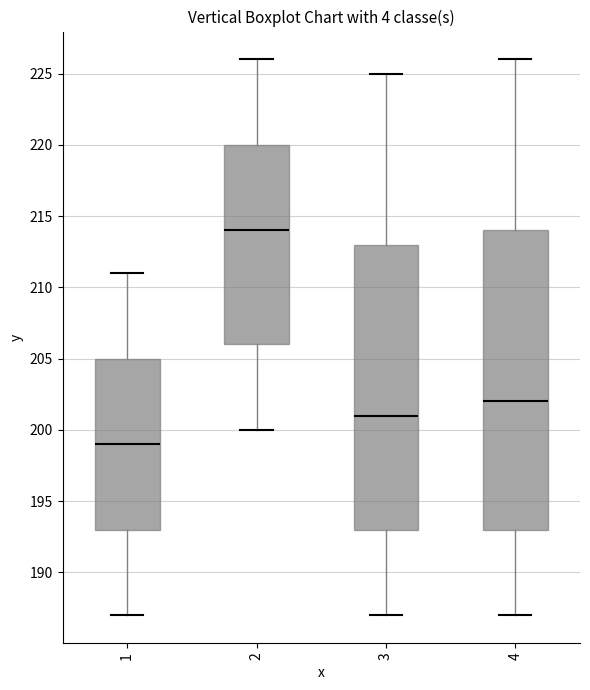

Which box's median line is the lowest?

1